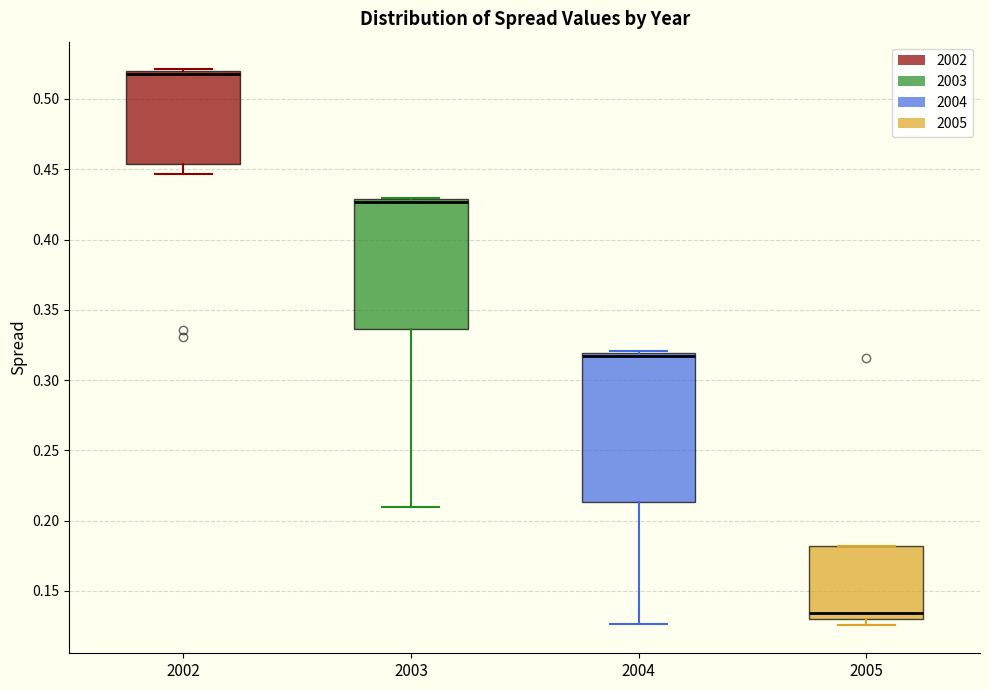

Where is the upper edge of the box at x = 2004 on the y-axis? The values are not printed on the chart, so give them approximately, as read against the axis.

0.320